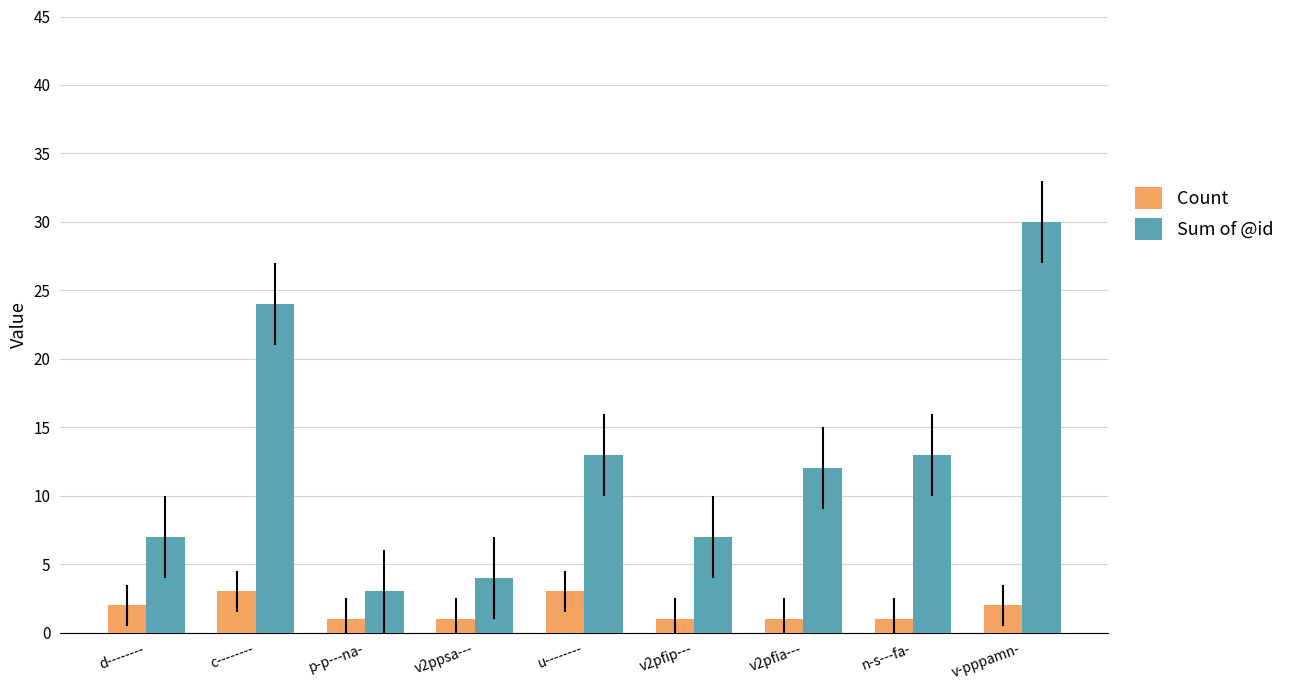

What is the value of the Count bar at the 4th from the left?

1